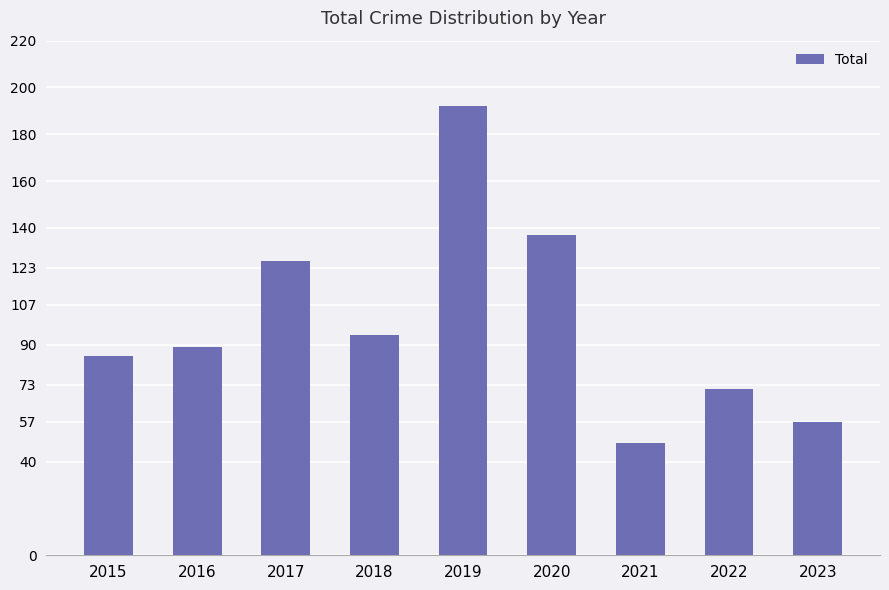

The chart shows a value of 137 at 2020. True or false?

True